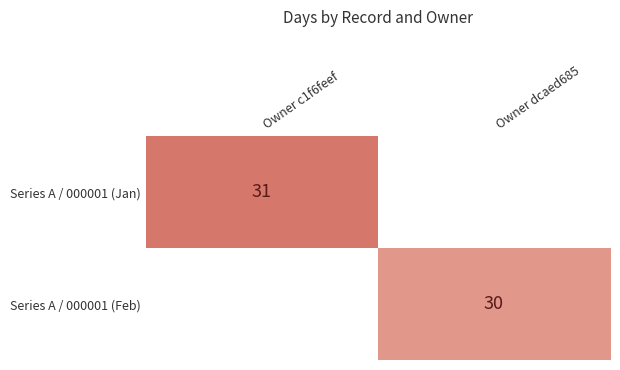

The Series A / 000001 (Feb) series shows 30 at Owner dcaed685. True or false?

True